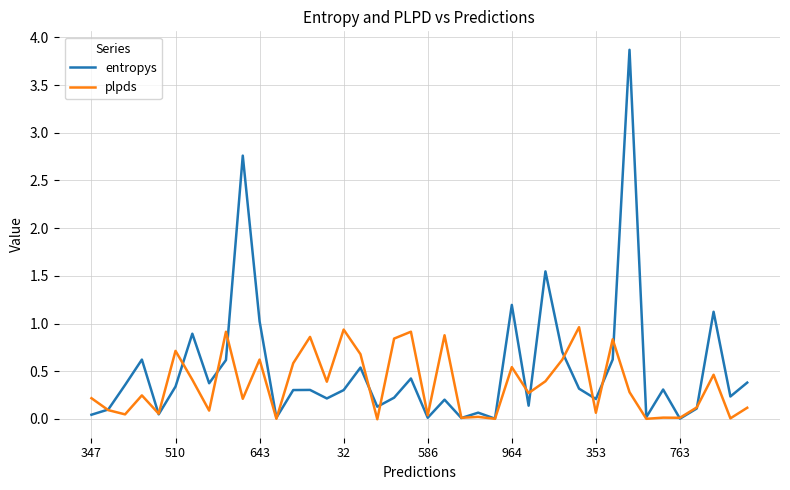

Does the chart display data point markers on the line(s)?

No